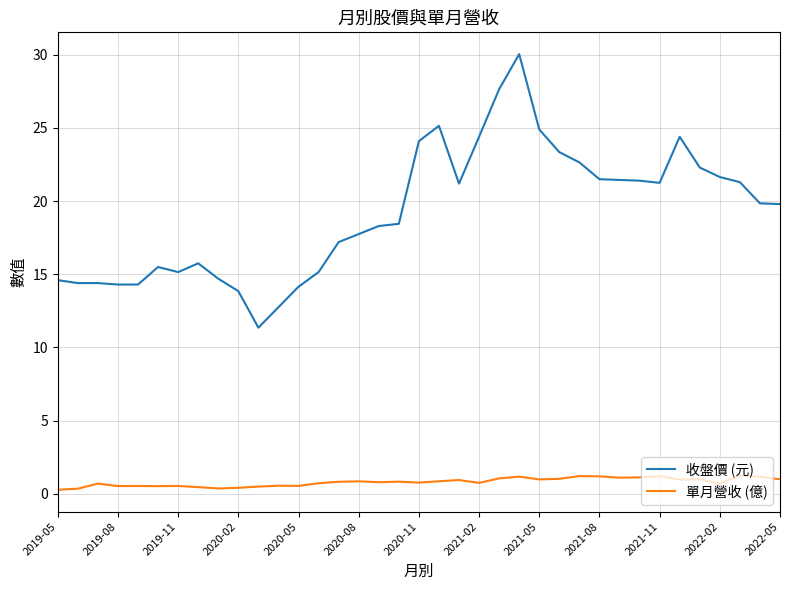

True or false: 單月營收 (億) has more than 2 interior local peaks.

True